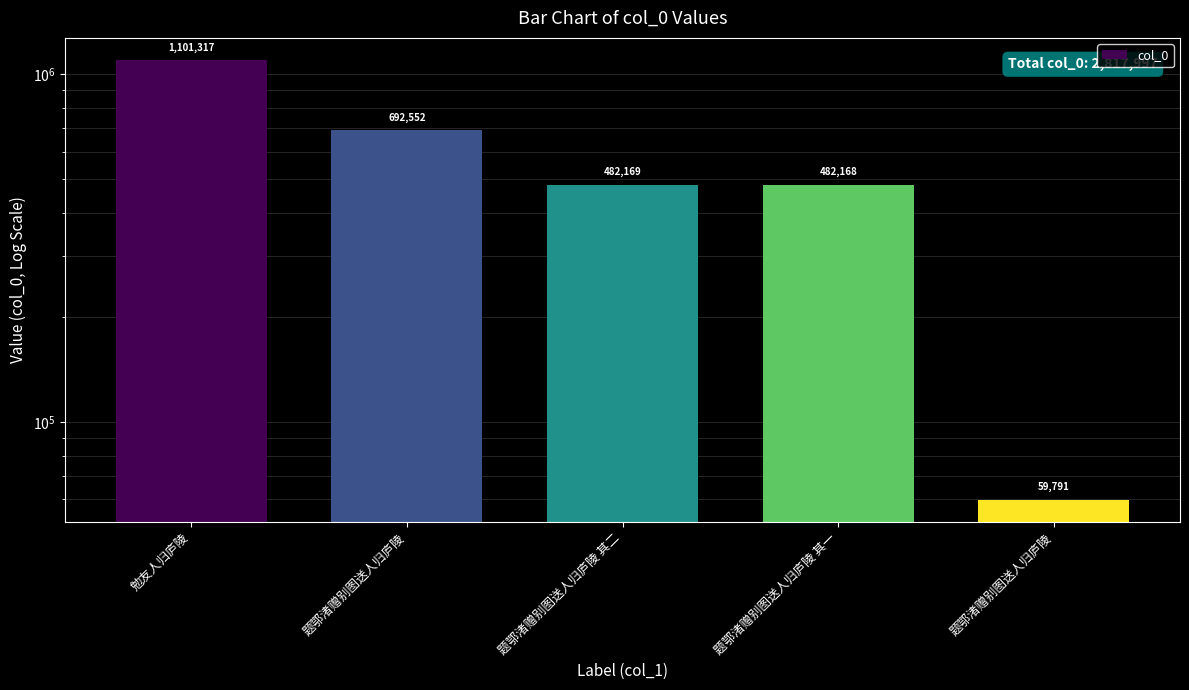

The value at 勉友人归庐陵 is 1101317. True or false?

True